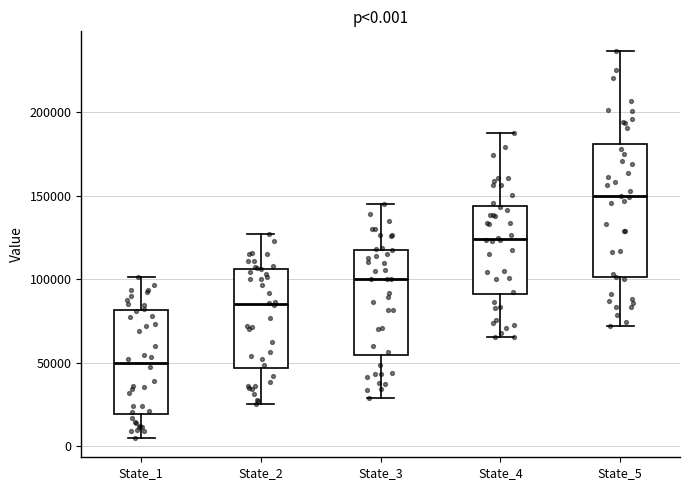

Which box's median line is the highest?

State_5